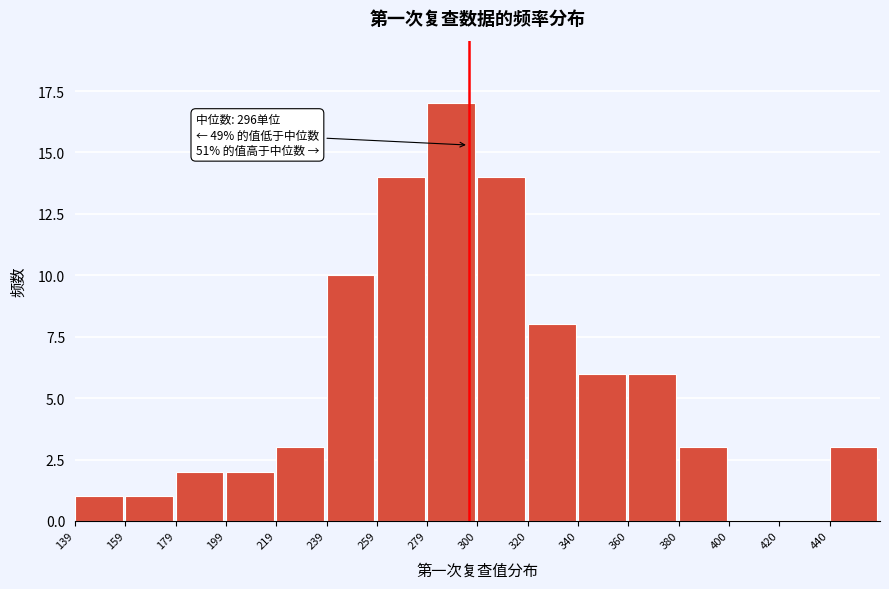

Over which range of the x-axis is the bar tallest?

280 to 300